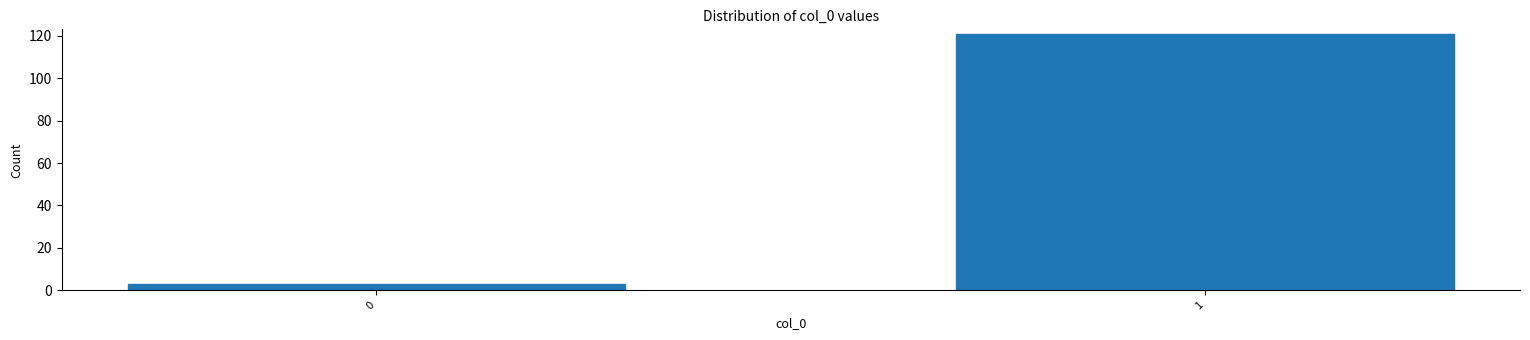

Reading left to right, extract all data points from this chart.

0=3	1=121